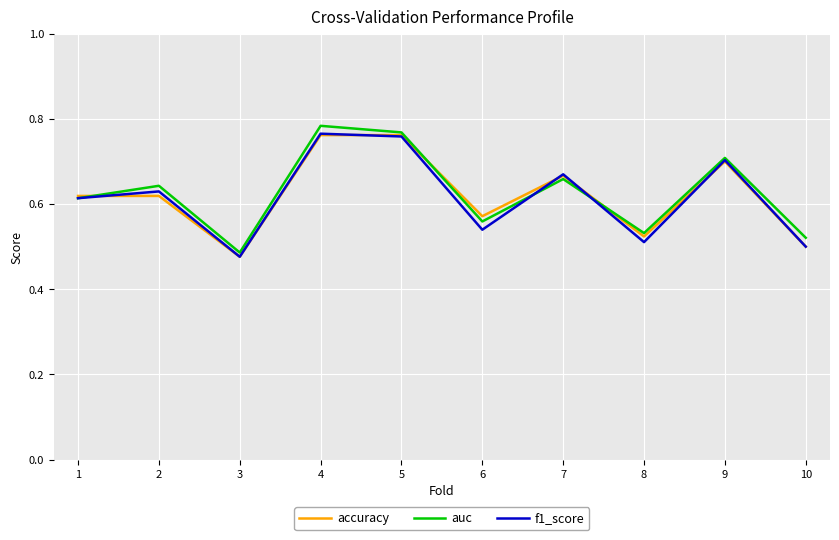

Is the value of accuracy at 5 greater than the value of f1_score at 2?

Yes